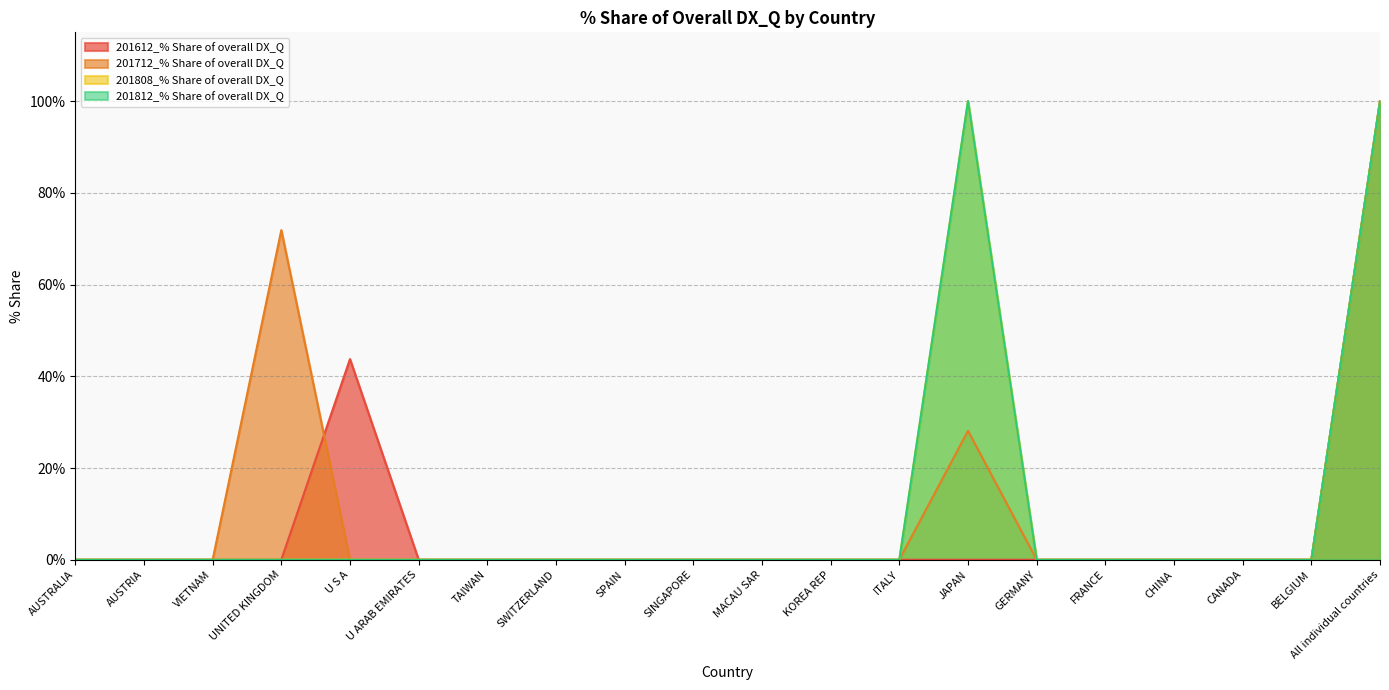

What is the total value across all series at All individual countries?

400.0